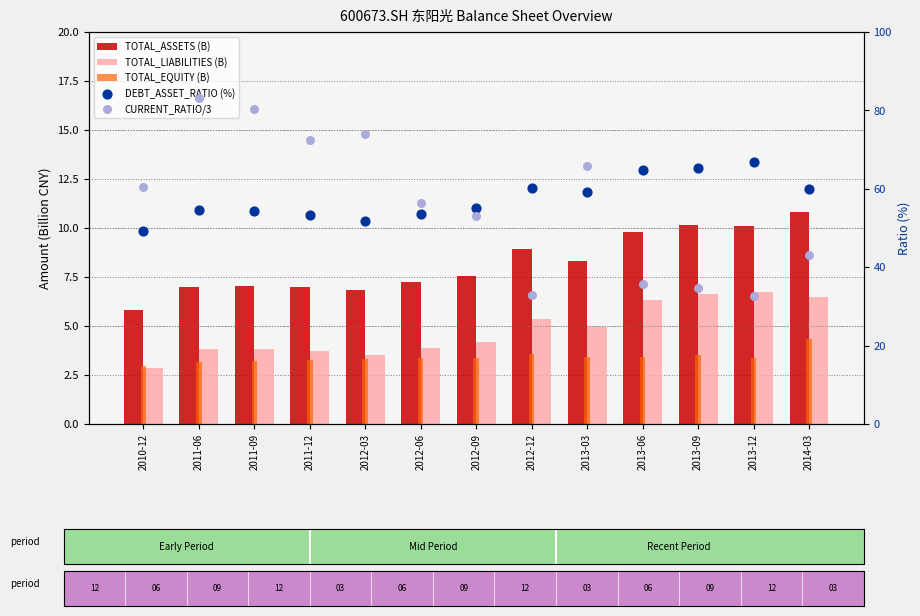

Which series reaches the maximum Y coordinate?

CURRENT_RATIO/3